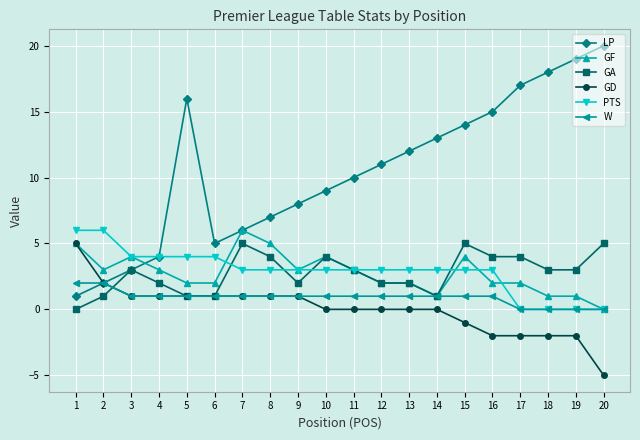

True or false: GD and PTS cross at least once.

False